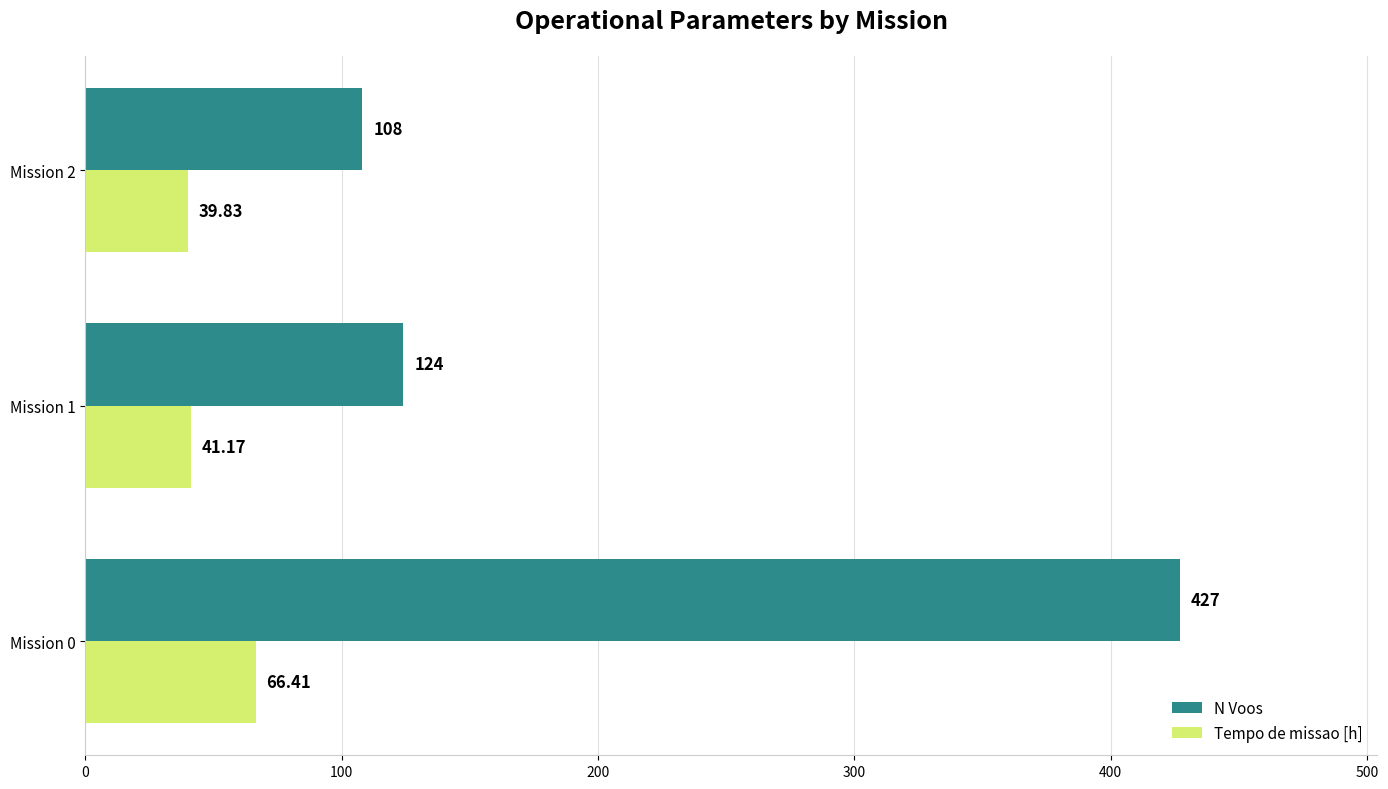

What is the highest value of the Tempo de missao [h] series?

66.4